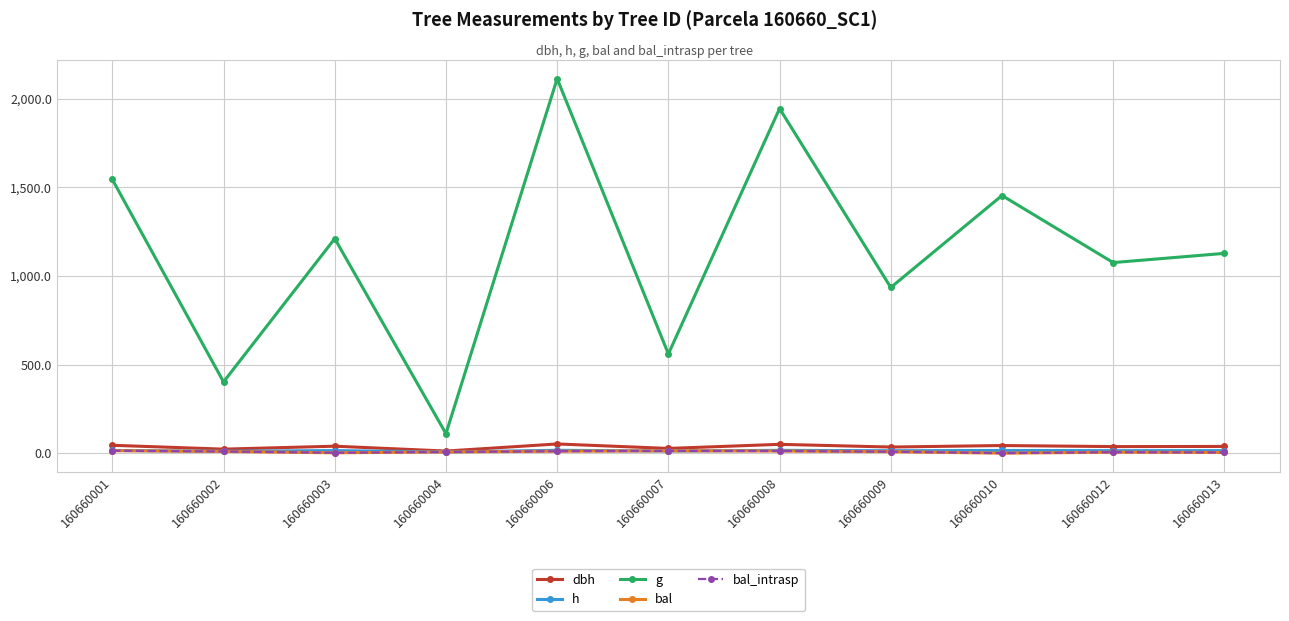

Which series changed the most between 160660002 and 160660012?

g